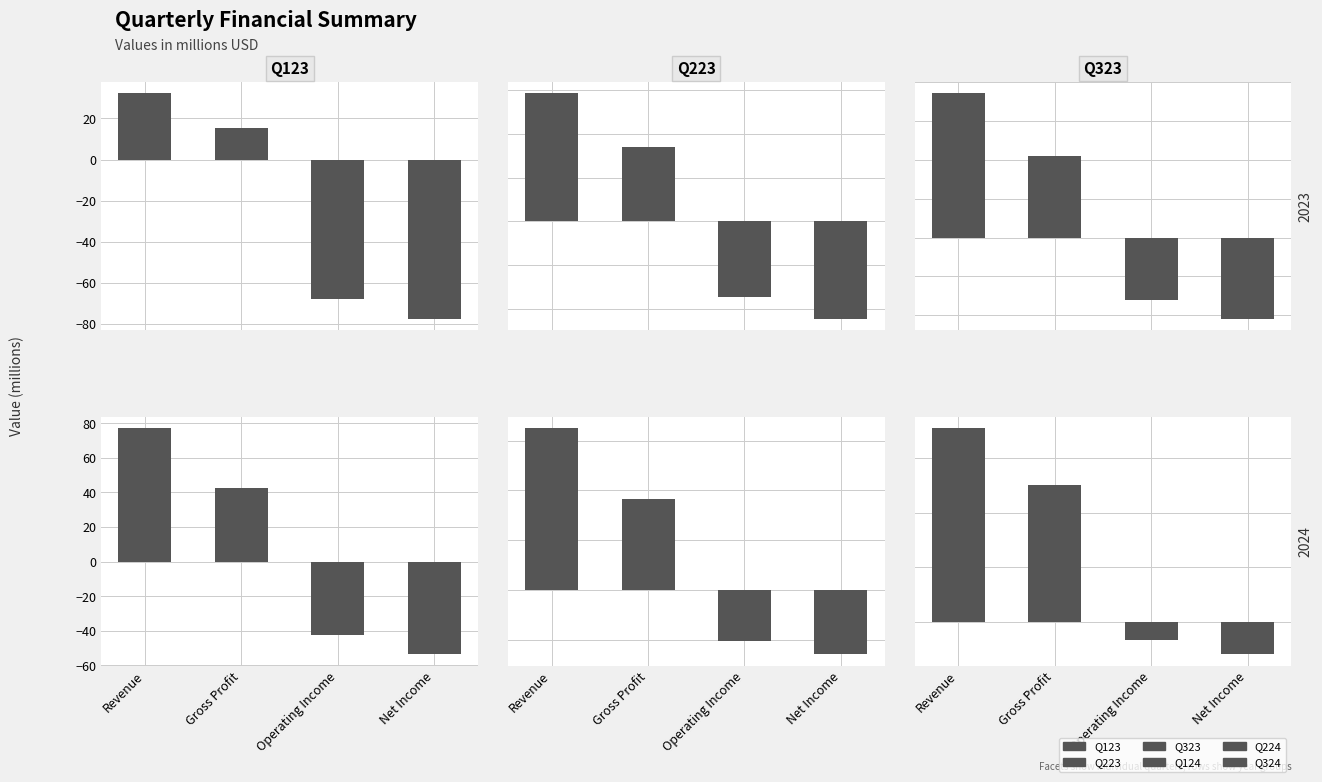

The value of Q324 at Net Income is -11.7. True or false?

True